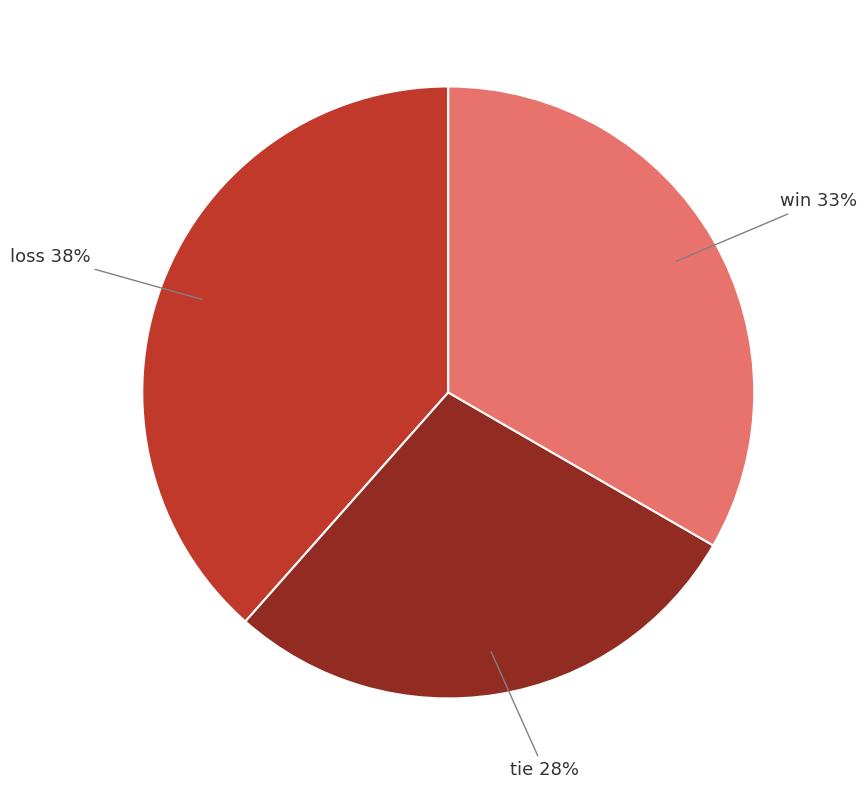

To the nearest percent, what is the average slice percentage?

33%